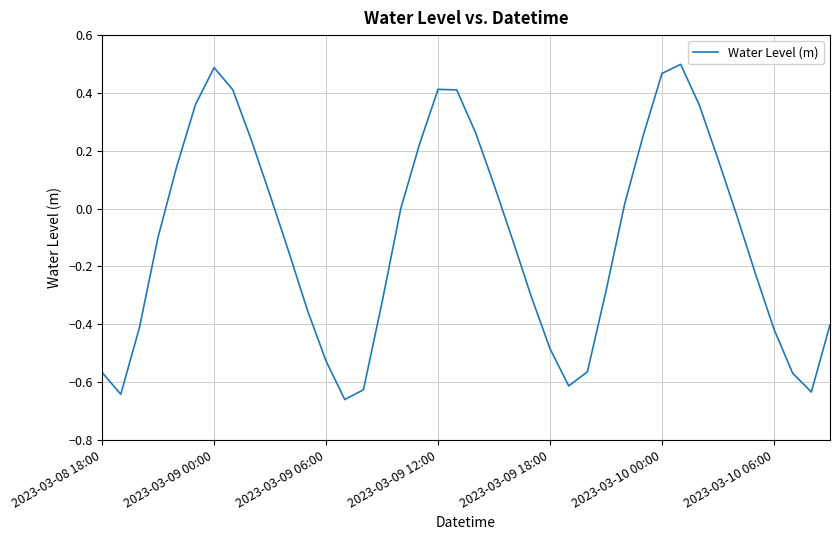

What is the difference between the maximum and minimum values?

1.2